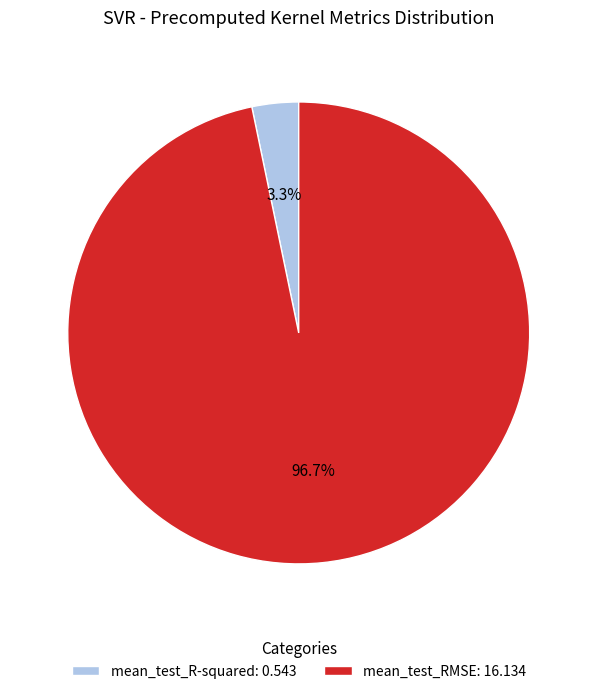

To the nearest percent, what is the average slice percentage?

50%